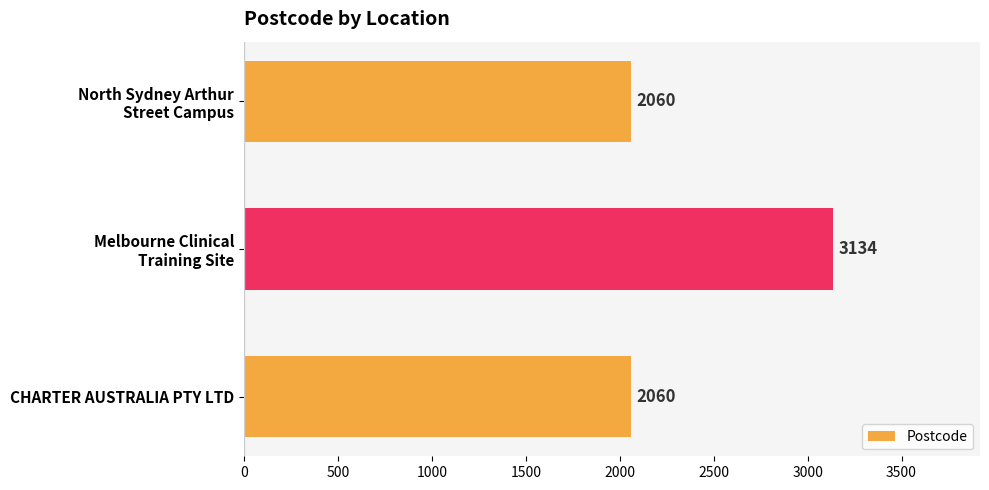

Reading bottom to top, extract all data points from this chart.

2060	3134	2060